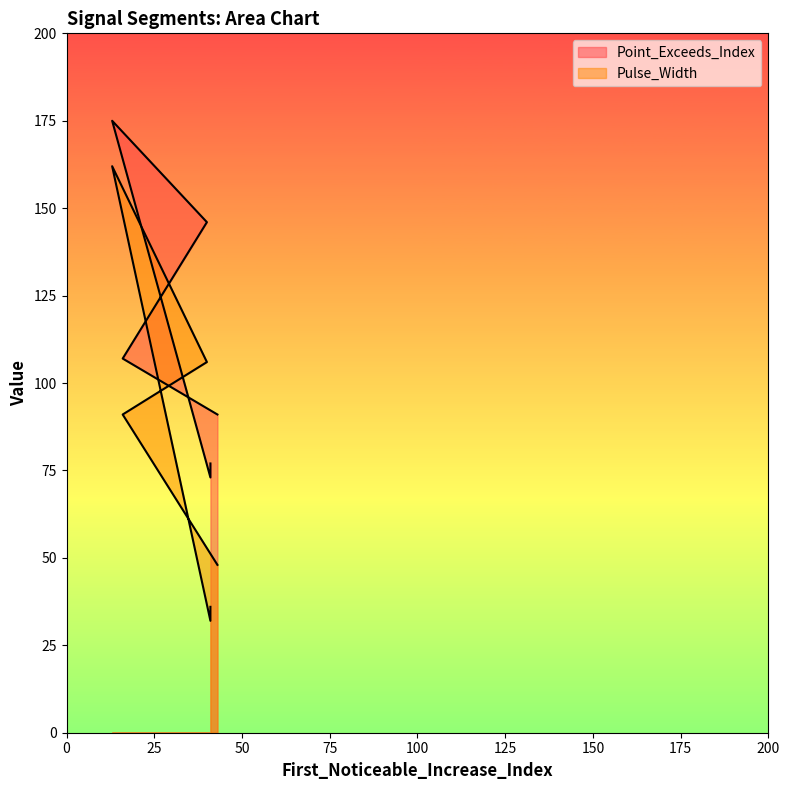

At which category is the sum across all series the highest?

13